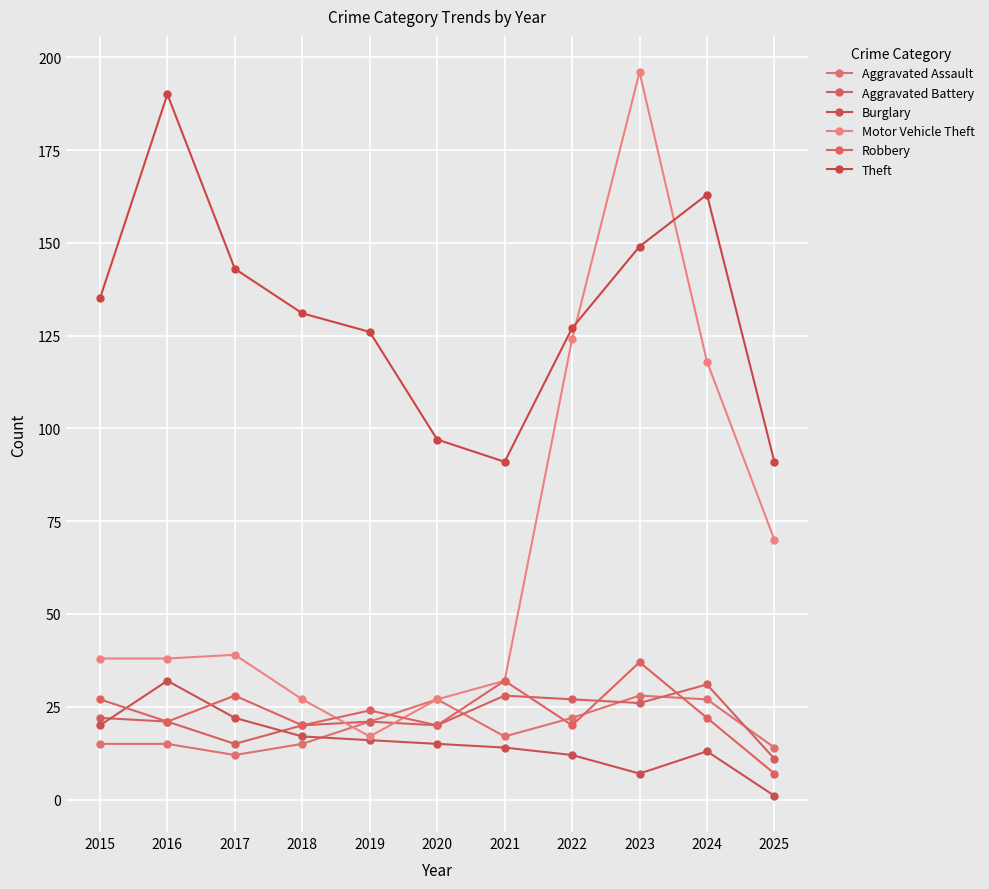

Read the Theft value at 2019.

126